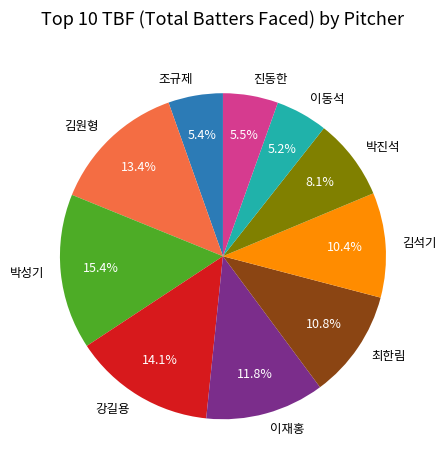

To the nearest percent, what is the difference between the 박진석 and 진동한 slice percentages?

3%